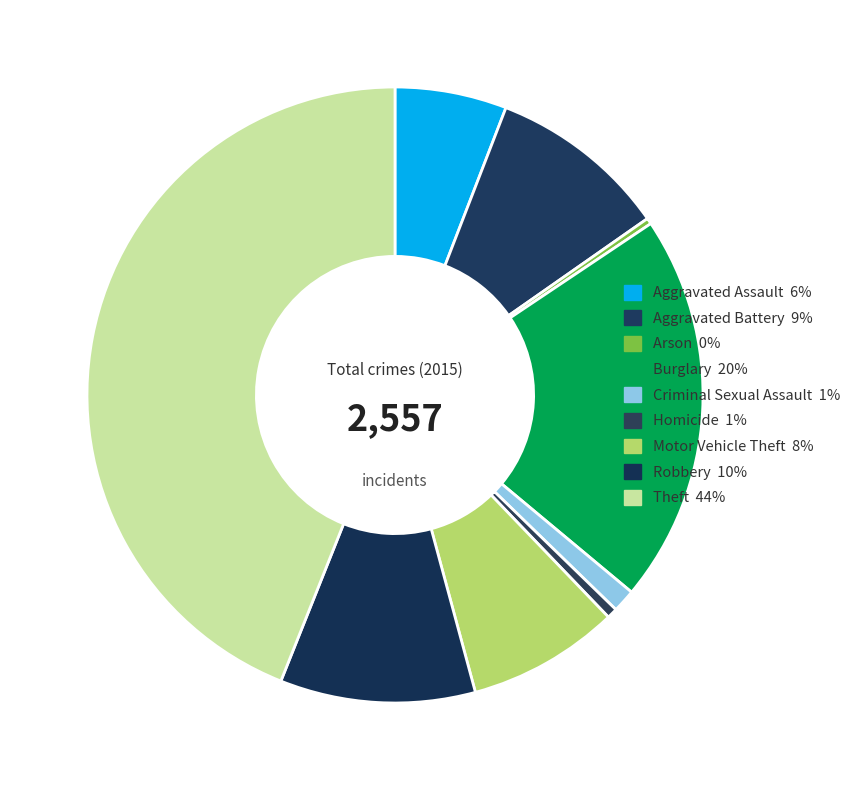

How many segments does this pie chart have?

9